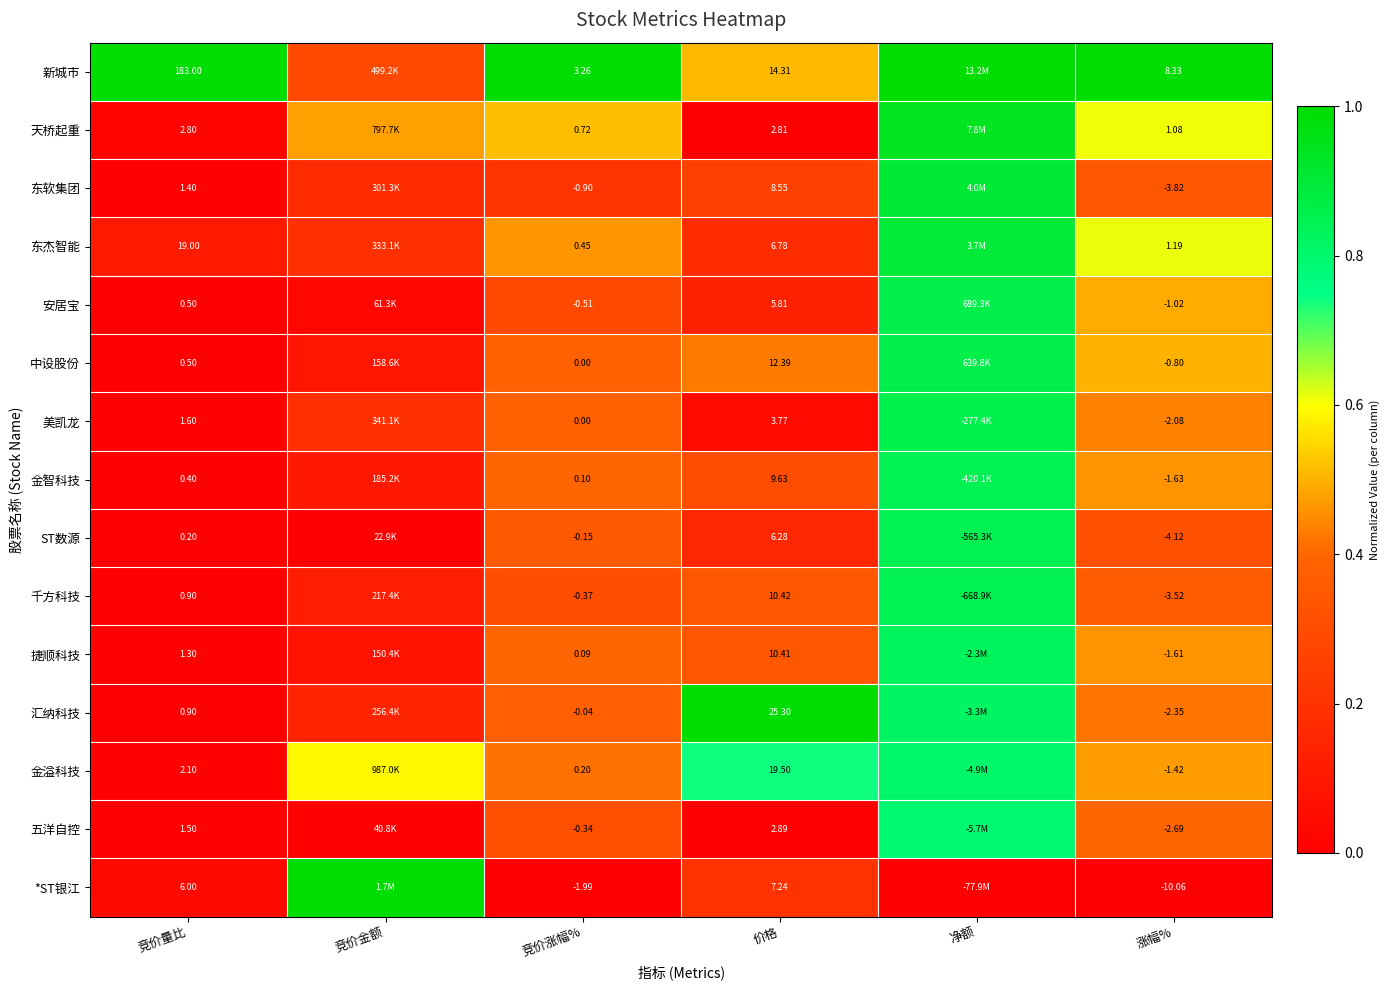

Rank the series at 涨幅% from highest to lowest value.

新城市, 东杰智能, 天桥起重, 中设股份, 安居宝, 金溢科技, 捷顺科技, 金智科技, 美凯龙, 汇纳科技, 五洋自控, 千方科技, 东软集团, ST数源, *ST银江